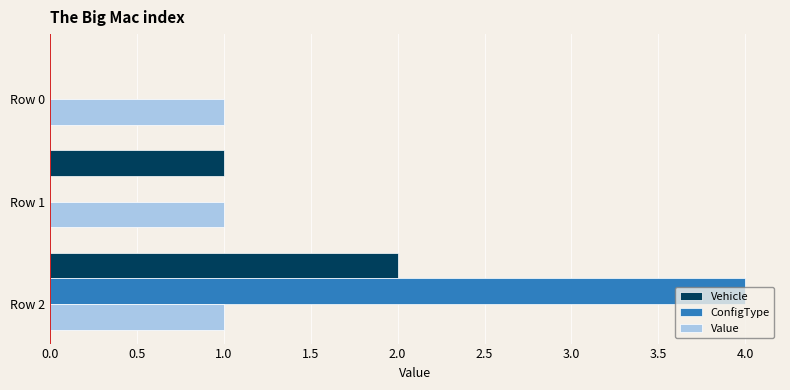

At which category is the sum across all series the highest?

Row 2